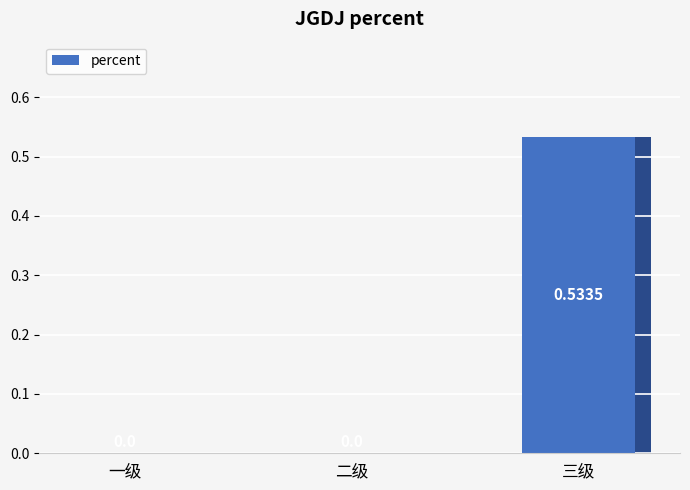

What is the change in value from 二级 to 三级?

+0.5